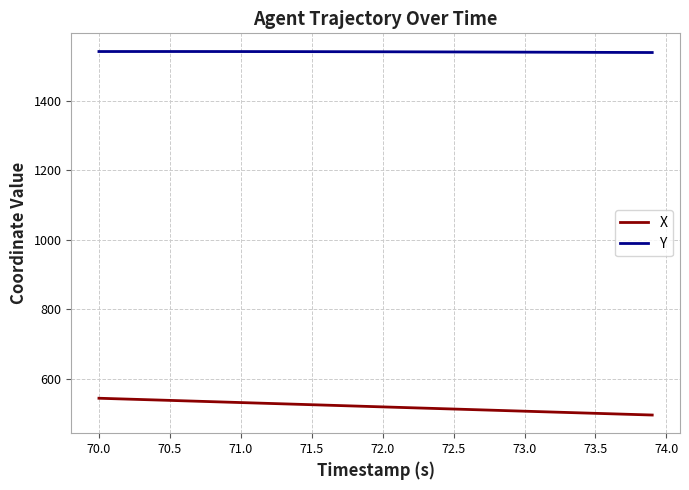

What is the lowest value of the Y series?

1538.6